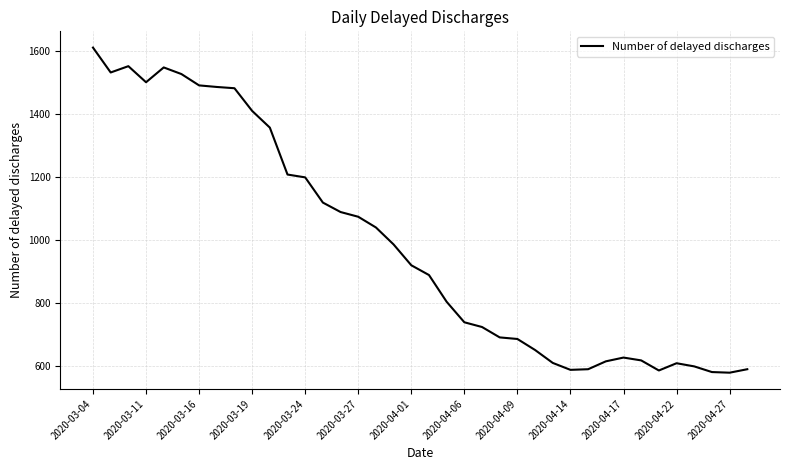

Is this an area chart (filled region under the line)?

No